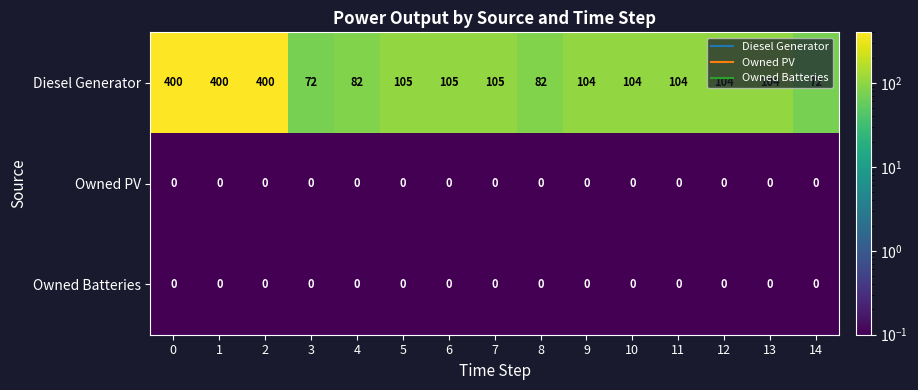

Is it true that Owned PV equals 0 at 14?

True